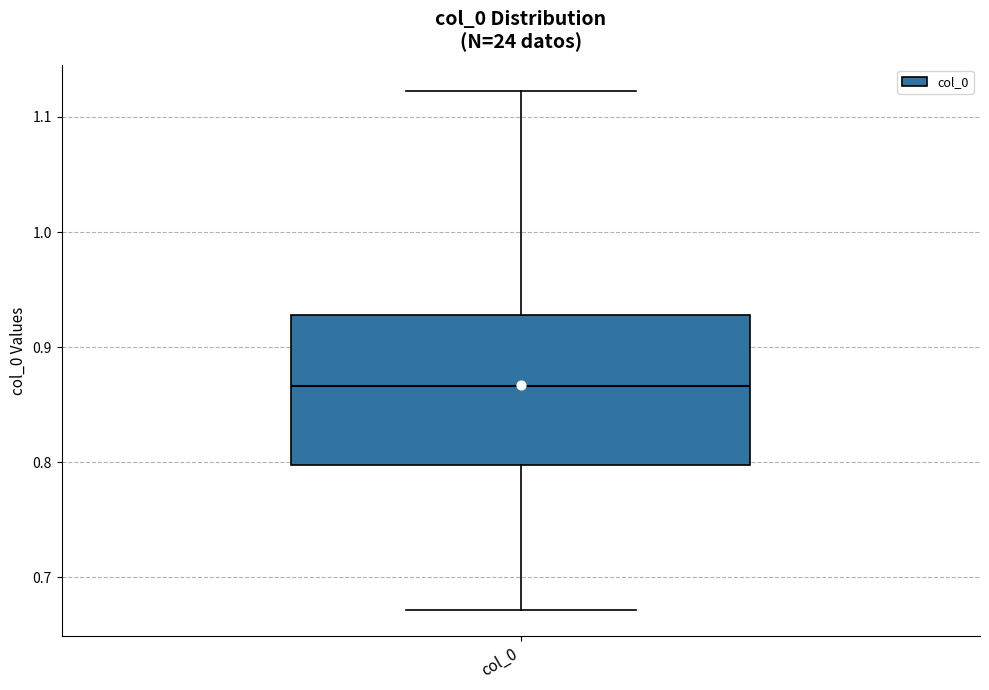

Where does the upper whisker of the box for col_0 end on the y-axis? The values are not printed on the chart, so give them approximately, as read against the axis.

1.12